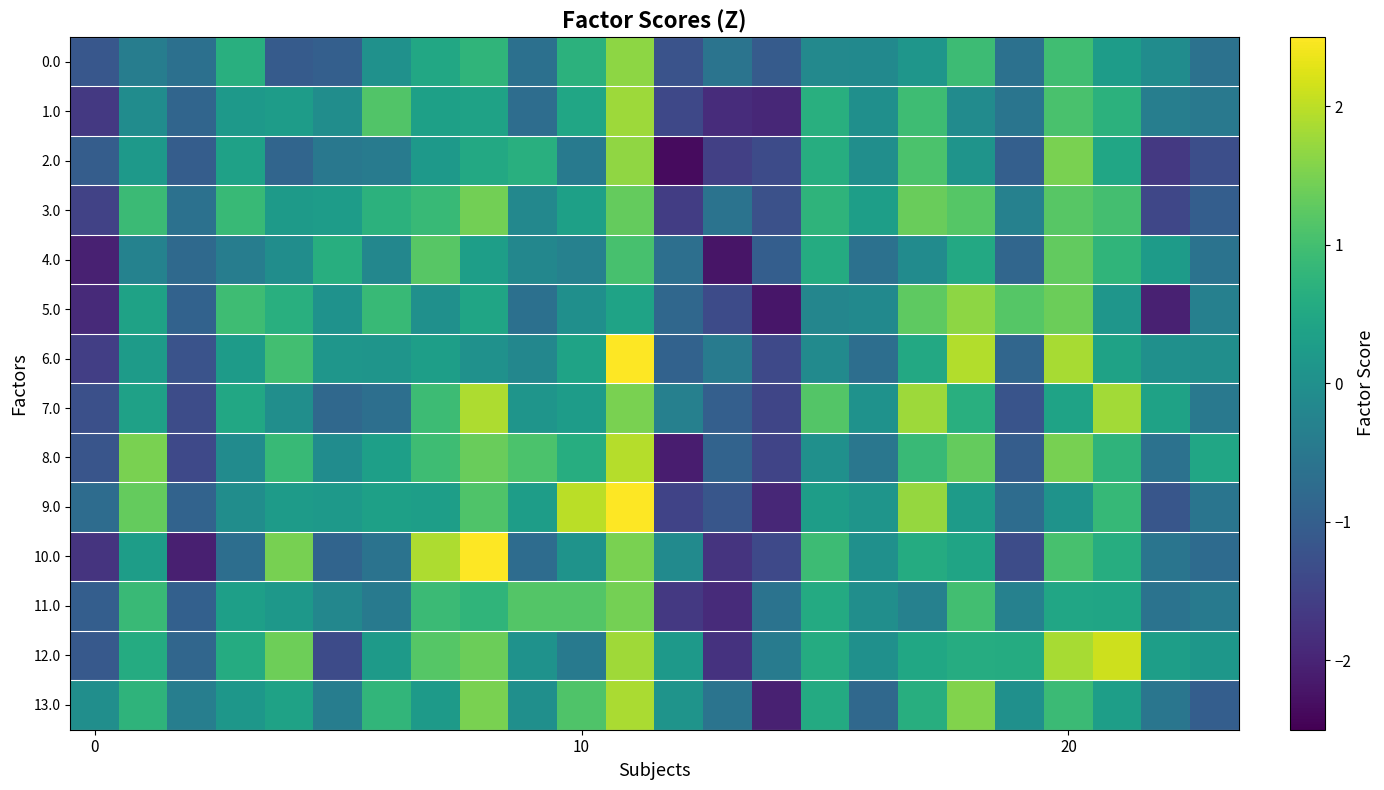

How many distinct data groups are displayed?

14